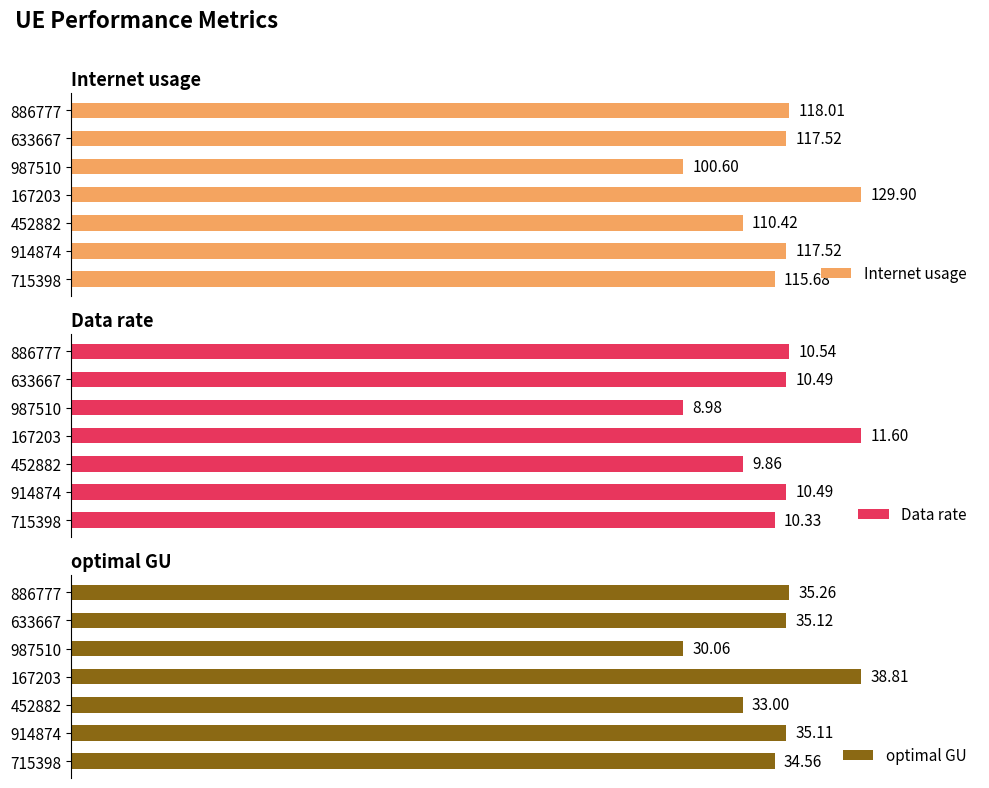

Rank the categories by Data rate value from highest to lowest.

167203, 886777, 633667, 914874, 715398, 452882, 987510